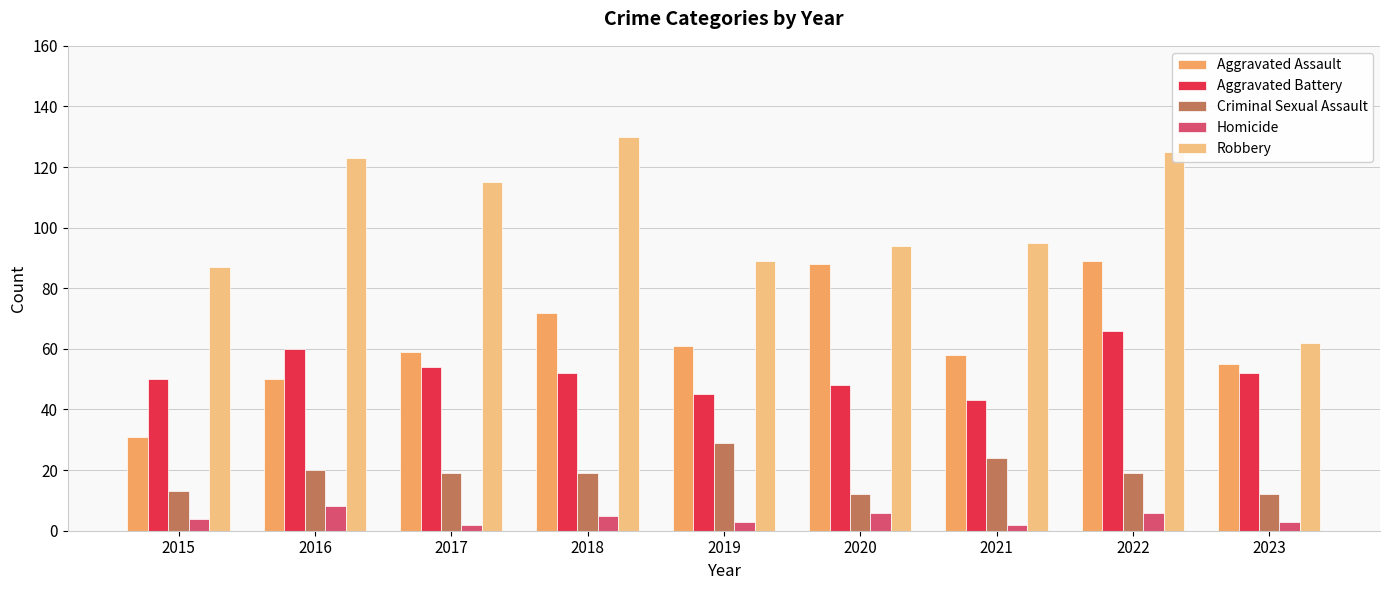

At which category is the sum across all series the highest?

2022